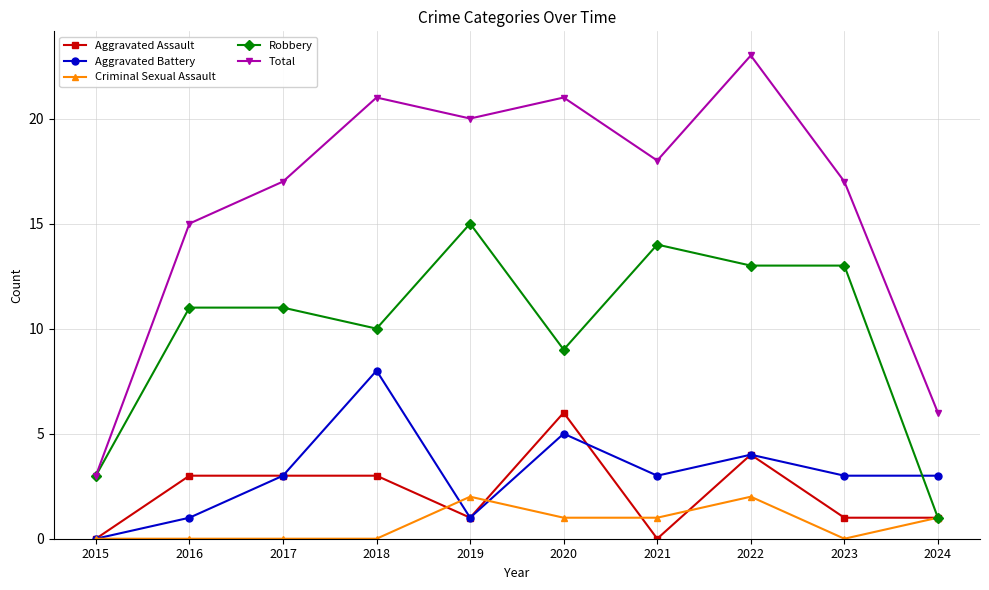

Between 2020 and 2023, which series saw the biggest shift?

Aggravated Assault